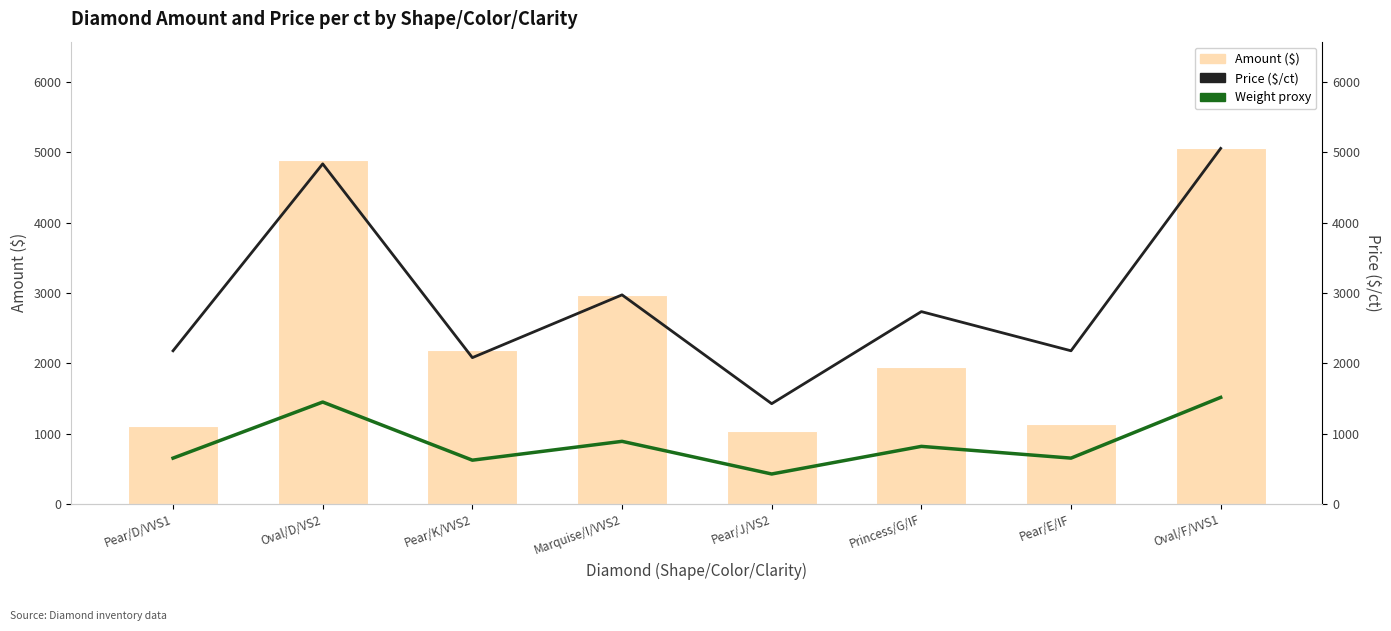

What value does the Weight proxy series have at Pear/E/IF?

654.0